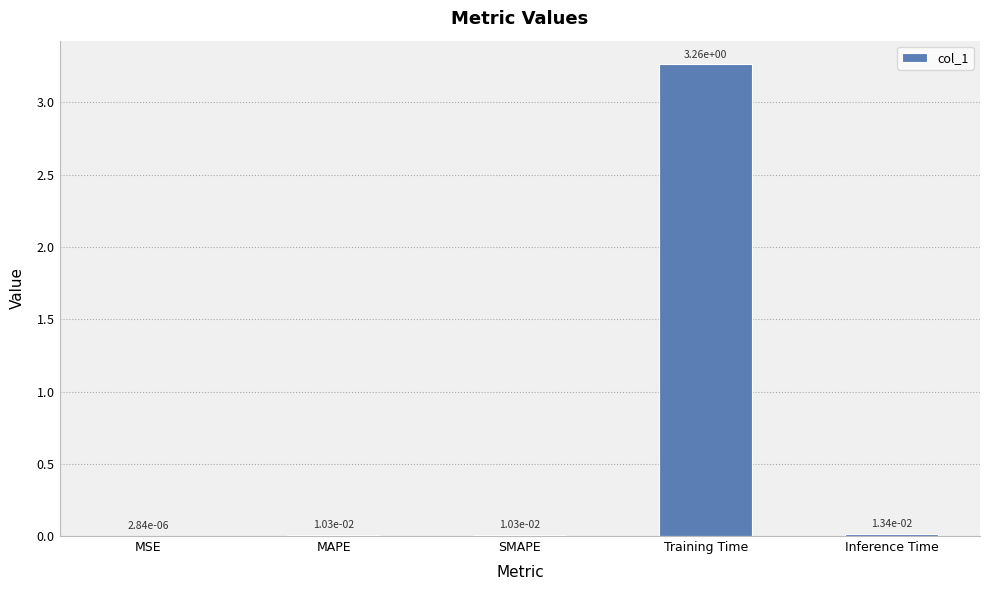

True or false: the data shows 0.9 at Training Time.

False